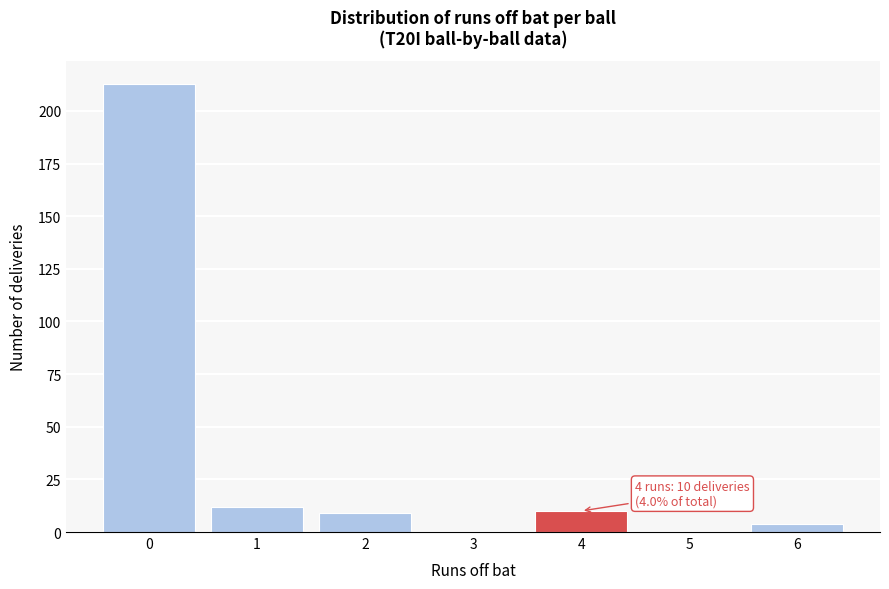

Reading left to right, extract all data points from this chart.

0=213	1=12	2=9	3=0	4=10	5=0	6=4